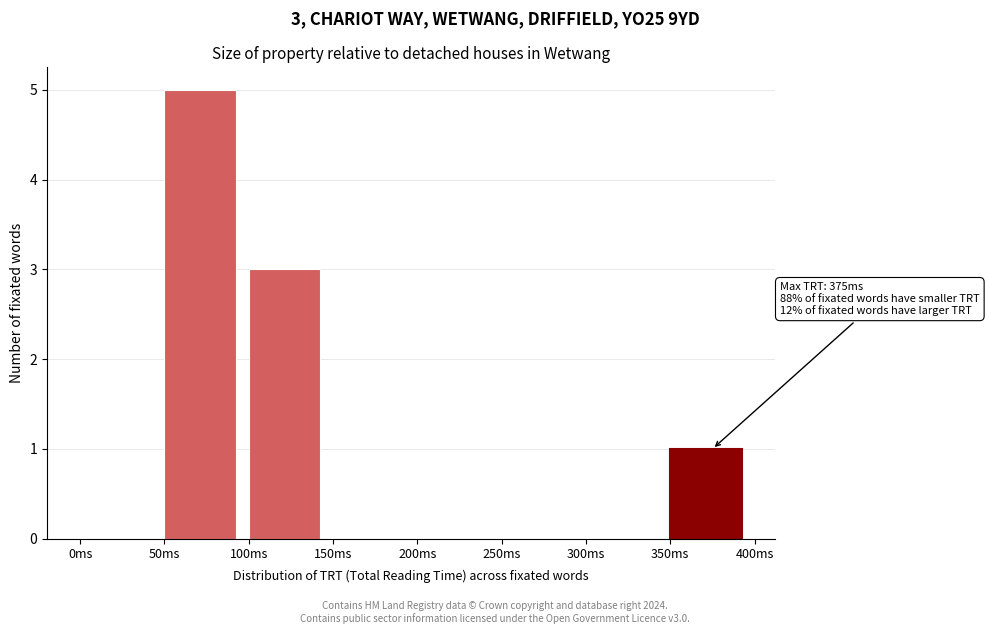

Over which range of the x-axis is the bar tallest?

50 to 100